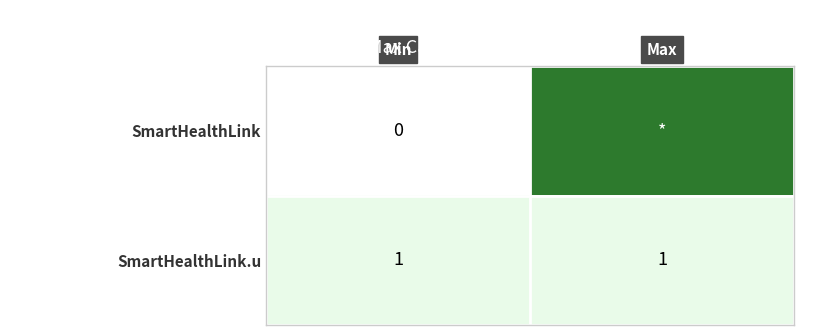

Between Min and Max, which is larger?

Max